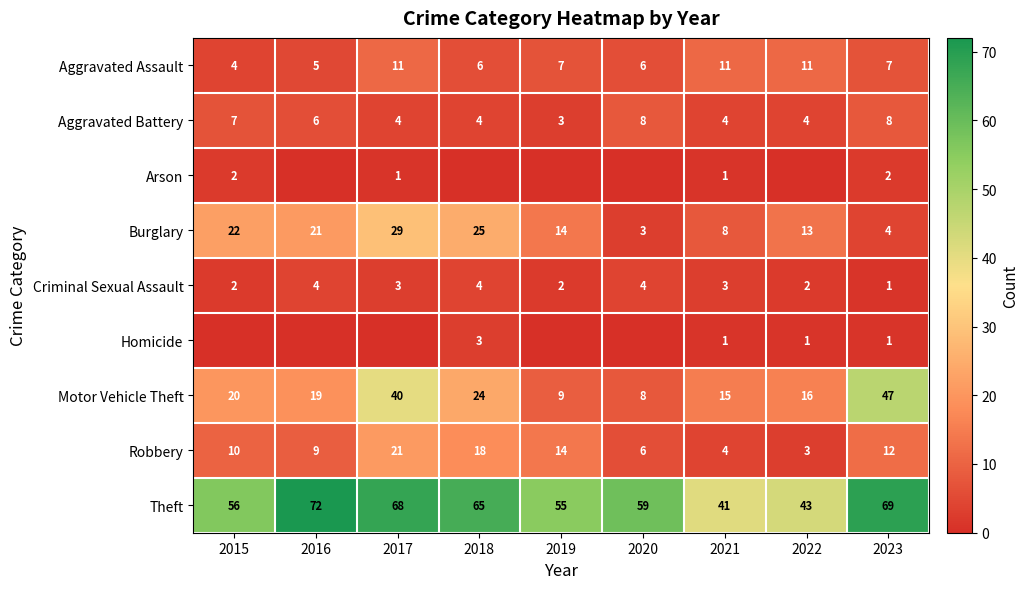

At how many categories does at least one series exceed 38?

9